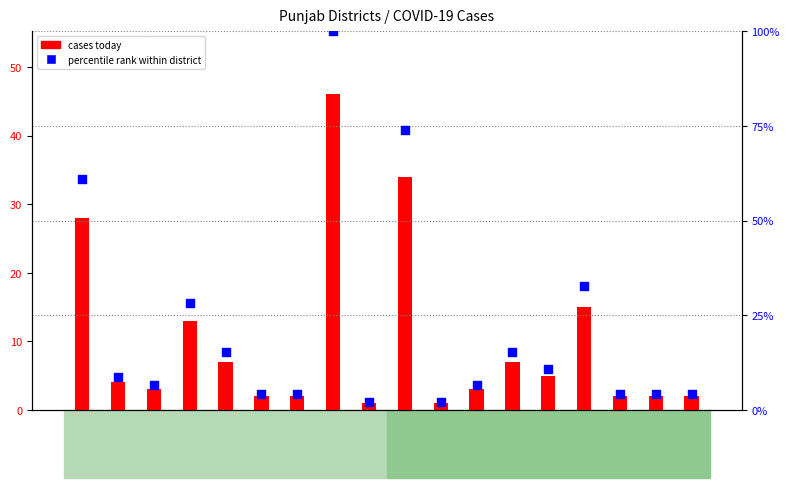

Which series reaches the maximum Y coordinate?

percentile rank within district